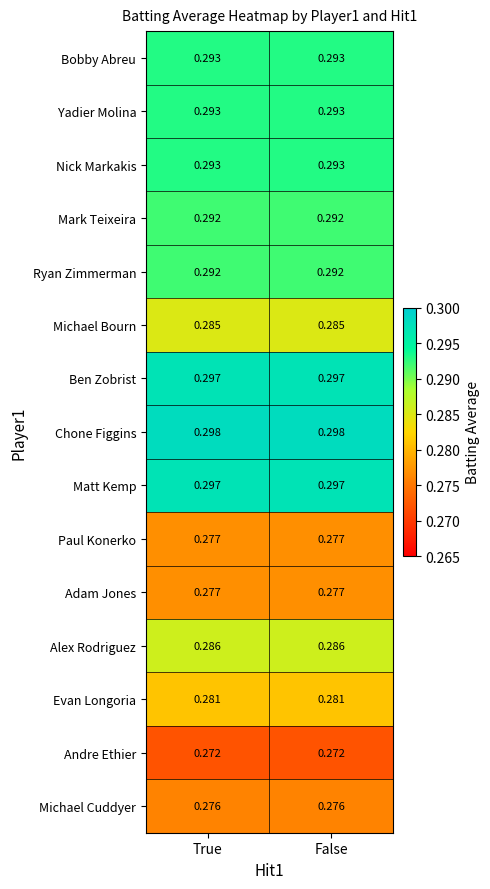

Is the value of Chone Figgins at False greater than the value of Michael Cuddyer at False?

Yes